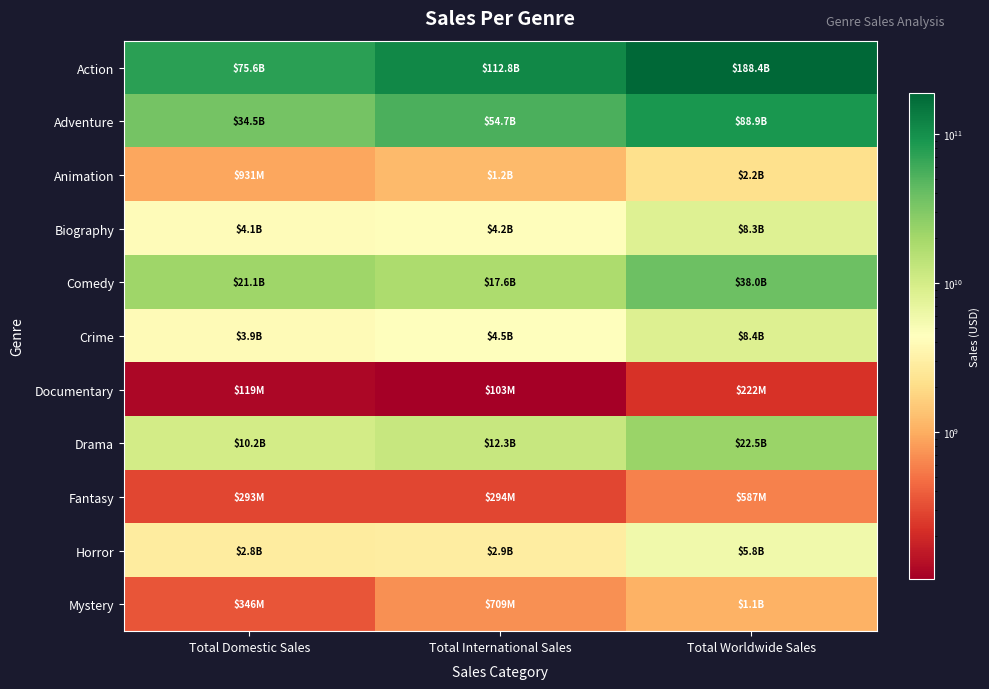

At which category does the chart reach its peak across all series?

Total Worldwide Sales